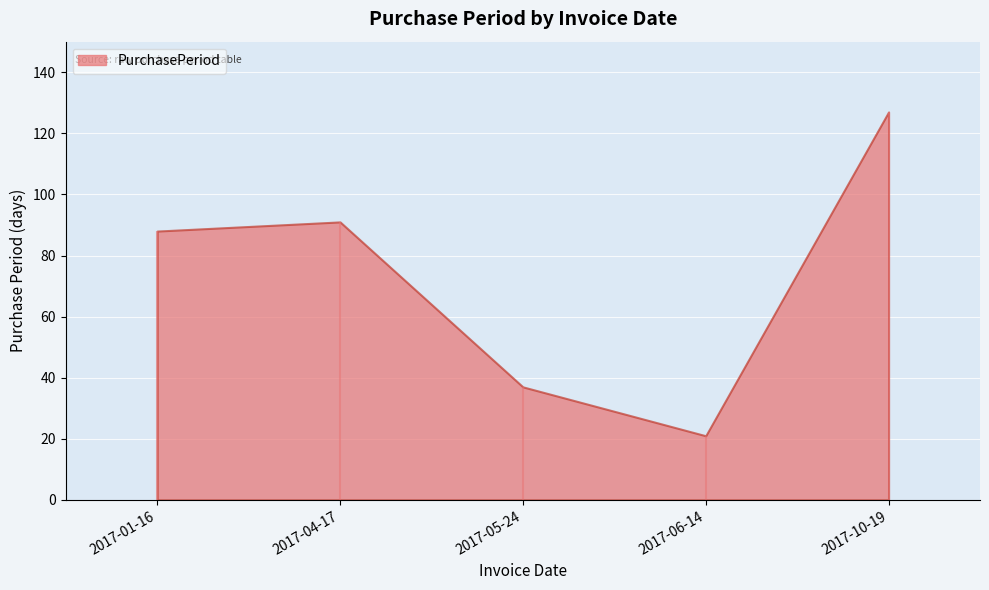

At which category does the chart reach its minimum across all series?

2017-06-14